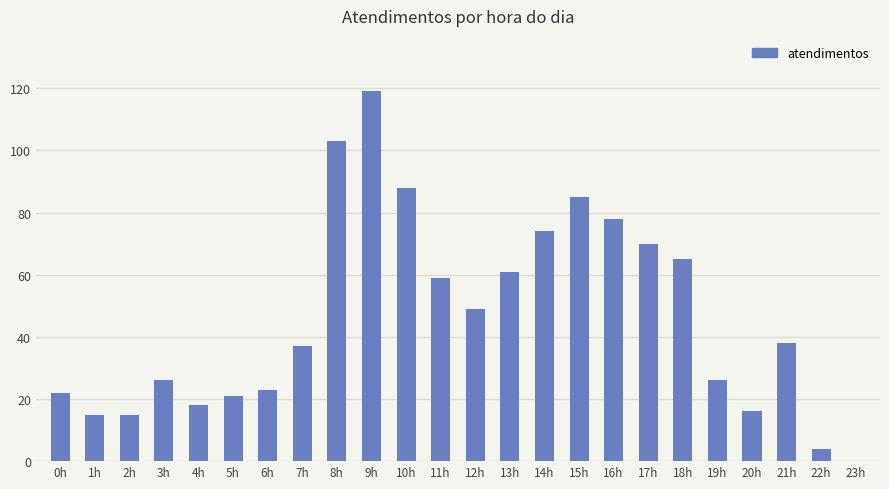

Is it true that the value at 21h is 38?

True